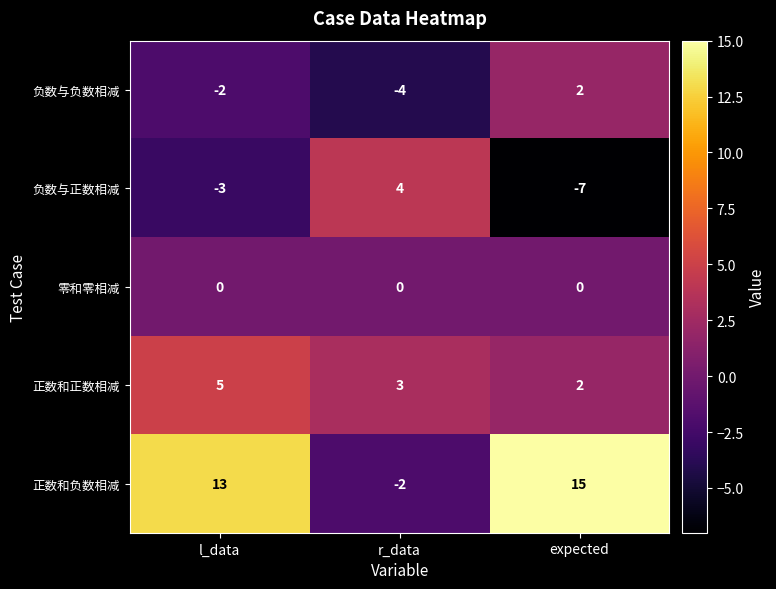

How many series are shown in this chart?

5